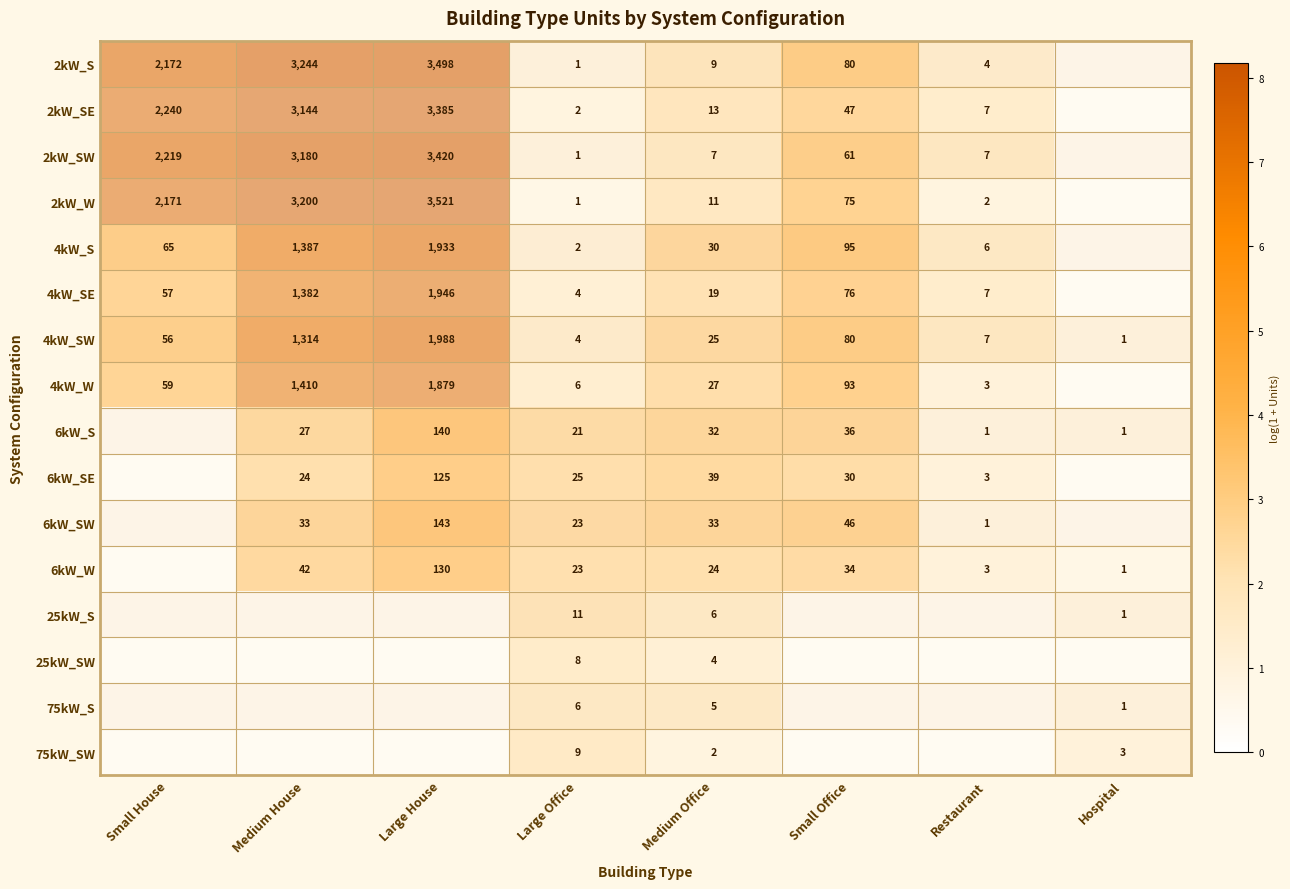

What is the sum of the 2kW_S values at Large House and Restaurant?

3502